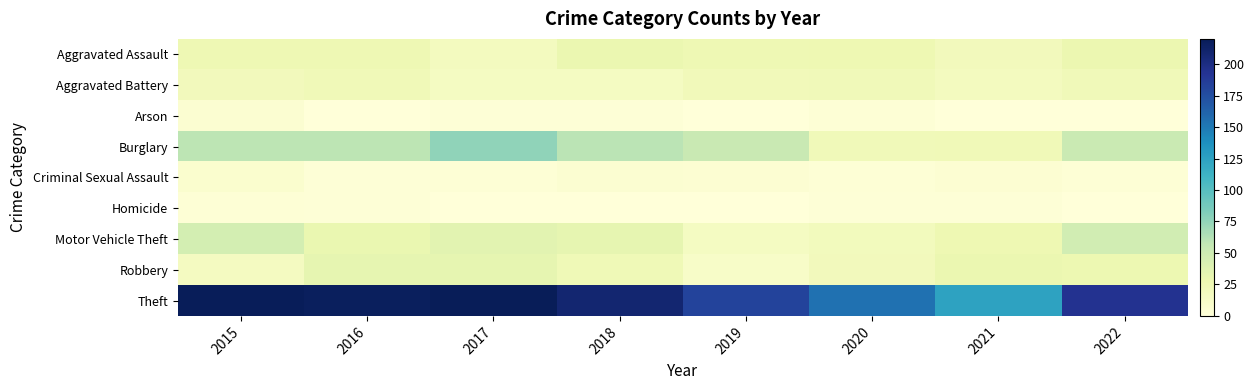

Reading right to left, list all the values displayed in this chart.

Aggravated Assault: 2022=28	2021=20	2020=26	2019=25	2018=29	2017=18	2016=25	2015=25
Aggravated Battery: 2022=22	2021=18	2020=22	2019=21	2018=16	2017=16	2016=23	2015=20
Arson: 2022=0	2021=0	2020=3	2019=0	2018=2	2017=2	2016=0	2015=6
Burglary: 2022=53	2021=23	2020=22	2019=54	2018=60	2017=76	2016=59	2015=59
Criminal Sexual Assault: 2022=3	2021=5	2020=3	2019=5	2018=6	2017=3	2016=2	2015=7
Homicide: 2022=0	2021=2	2020=2	2019=0	2018=0	2017=0	2016=2	2015=3
Motor Vehicle Theft: 2022=48	2021=26	2020=19	2019=16	2018=32	2017=36	2016=30	2015=46
Robbery: 2022=27	2021=29	2020=20	2019=12	2018=24	2017=32	2016=32	2015=17
Theft: 2022=194	2021=124	2020=154	2019=182	2018=208	2017=220	2016=217	2015=219